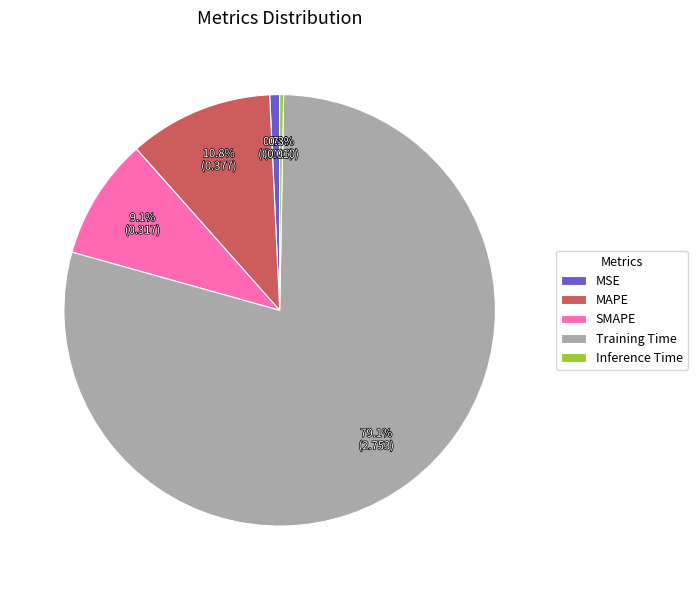

What percentage is the Training Time slice, to the nearest percent?

79%